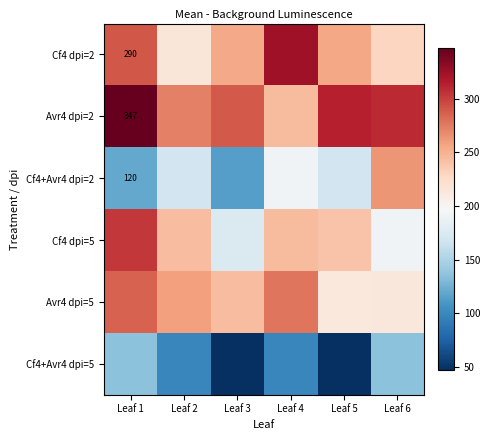

What is the average value of the Cf4+Avr4 dpi=2 series?

171.2